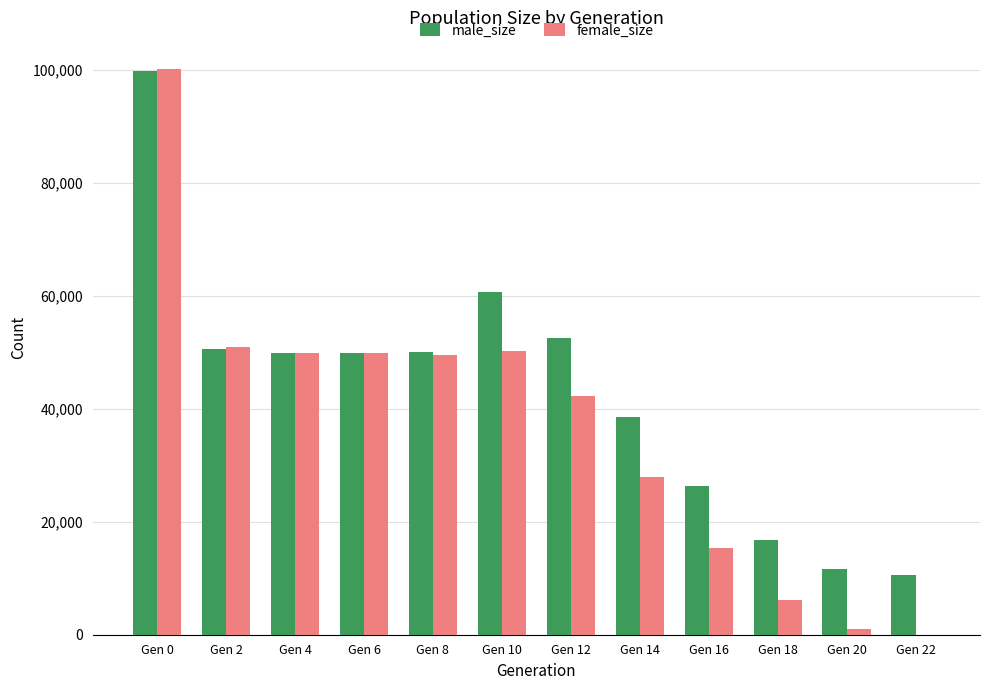

What is the average value of the male_size series?

43125